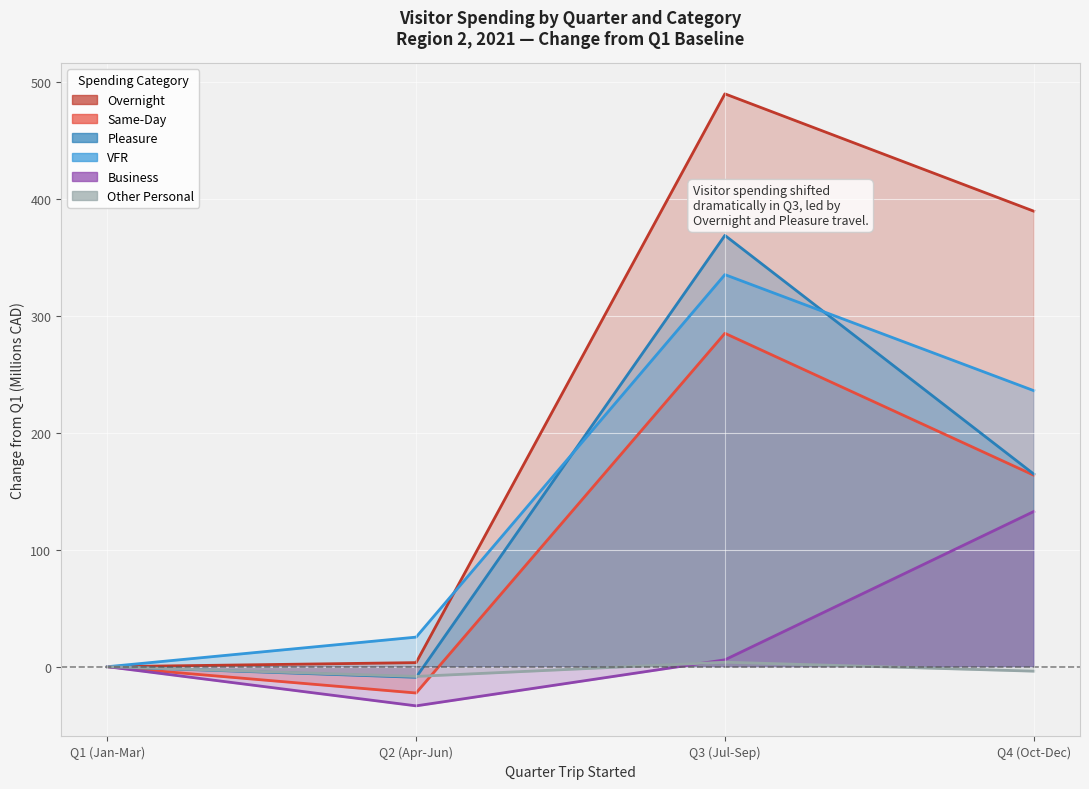

What is the difference between the Same-Day values at Q2 (Apr-Jun) and Q4 (Oct-Dec)?

186.3